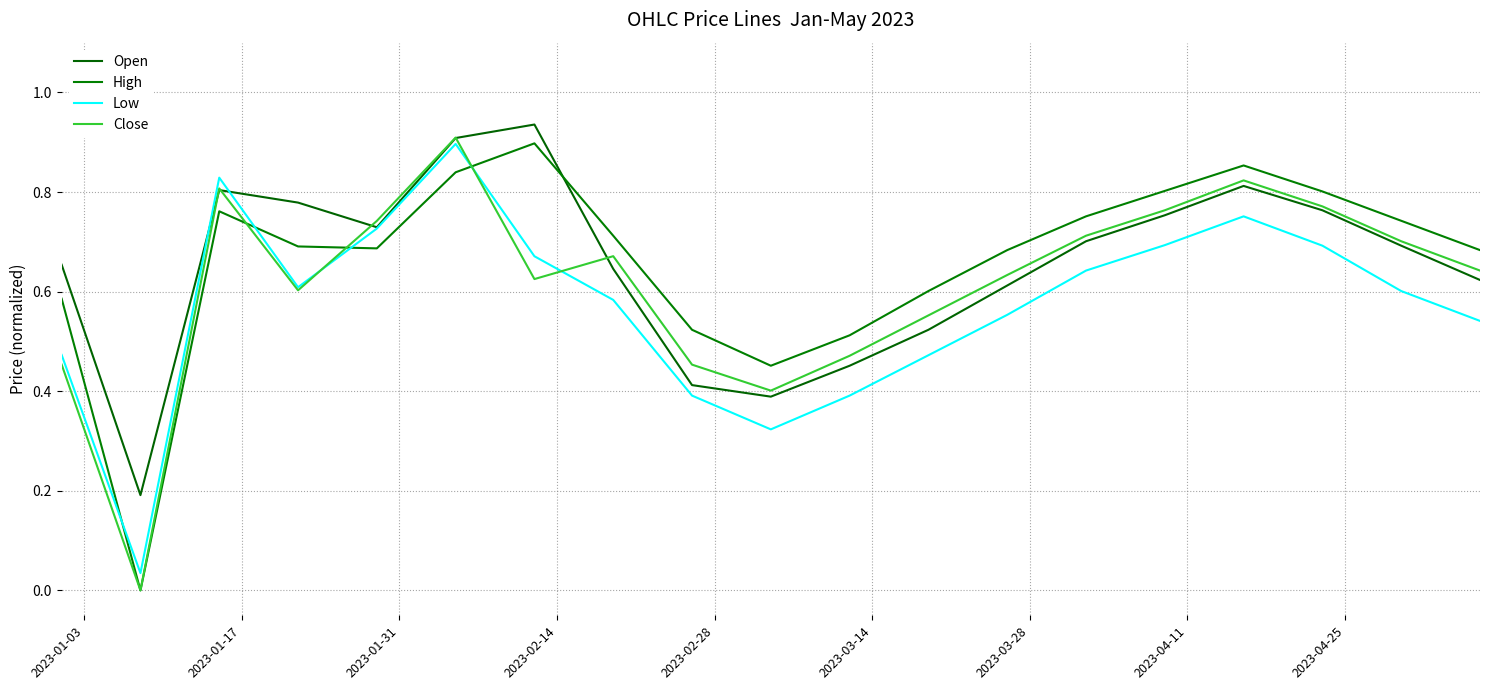

Does the chart have visible grid lines?

Yes